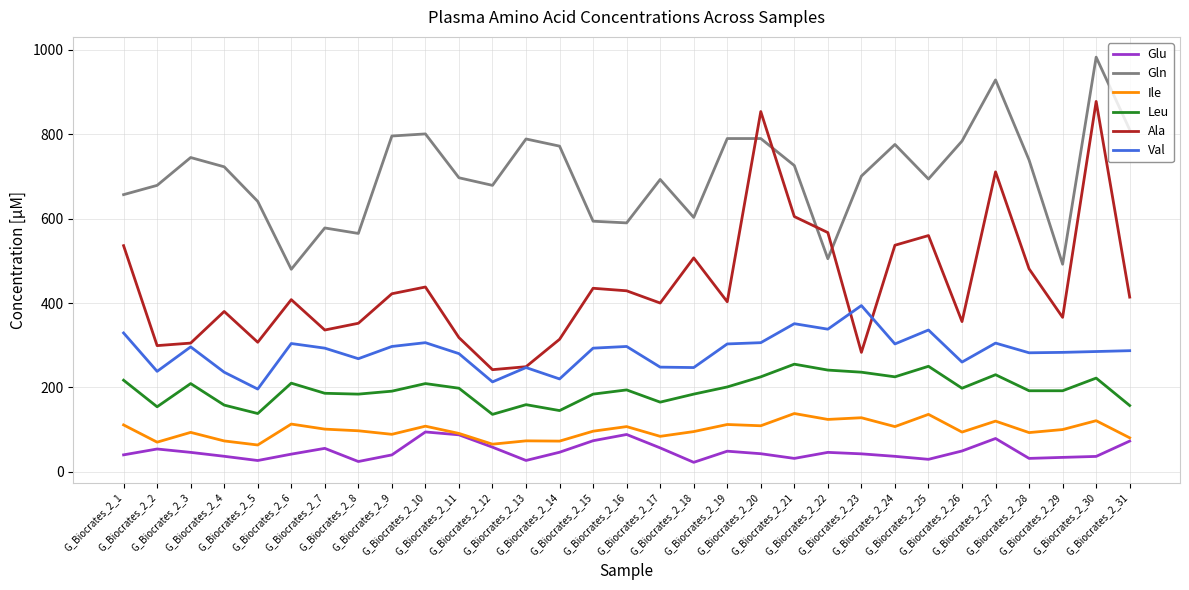

What is the maximum value shown in the chart?

983.0